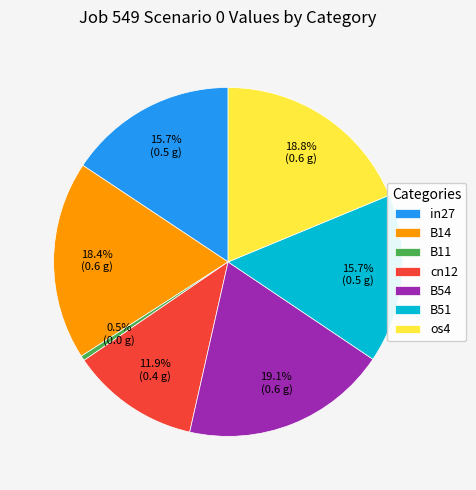

What is the smallest slice in the pie chart?

B11